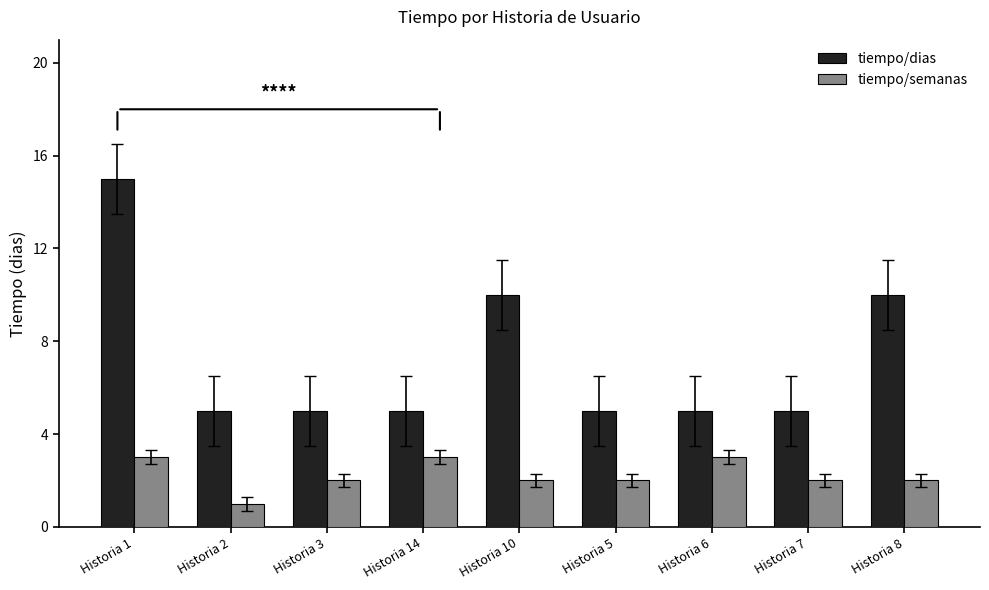

Rank the series by their maximum value, from highest to lowest.

tiempo/dias, tiempo/semanas